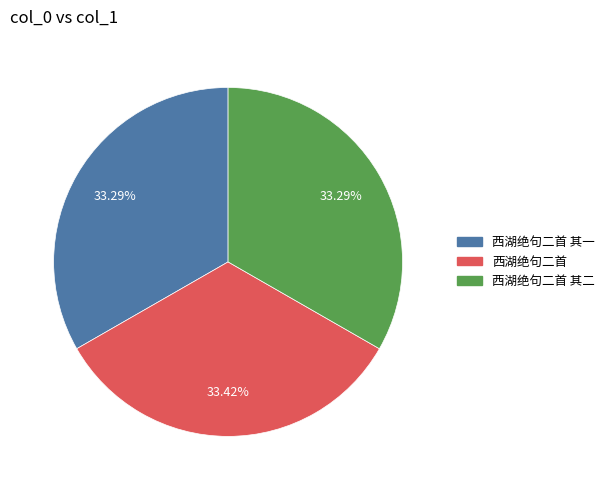

Does any single category account for the majority?

No